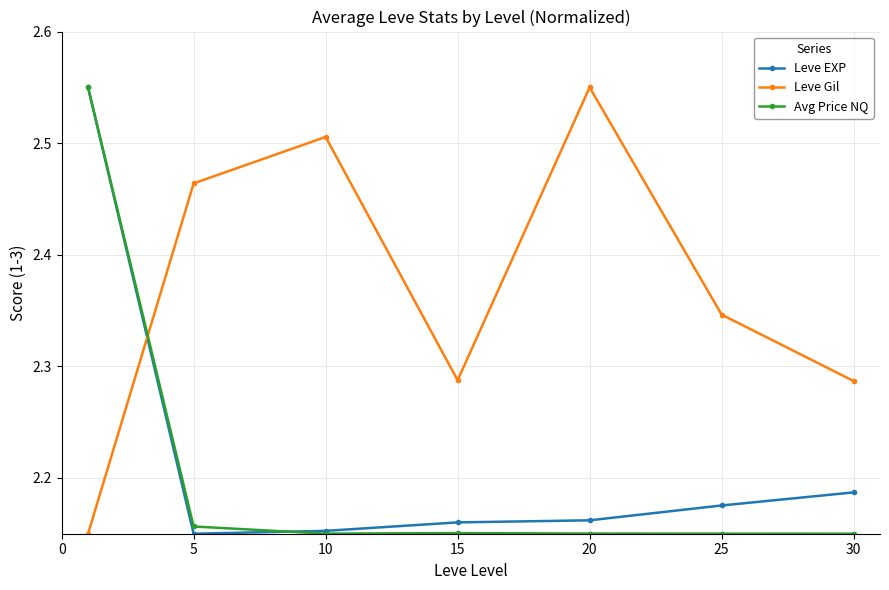

In Leve EXP, how many points are lower than both neighbors (excluding endpoints)?

1